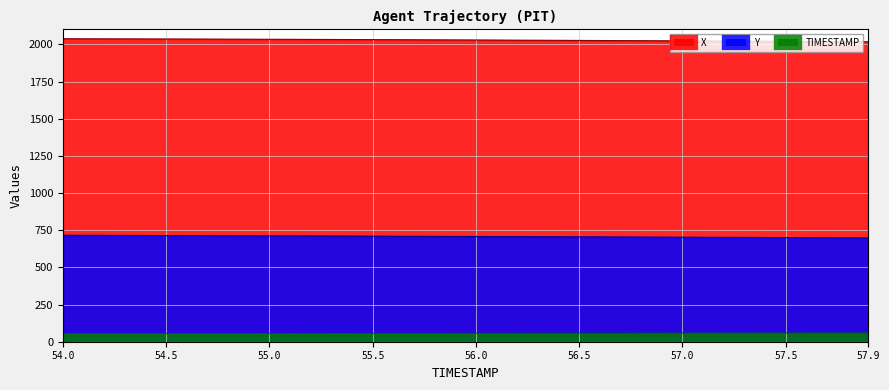

What are all the series names shown in the legend?

X, Y, TIMESTAMP